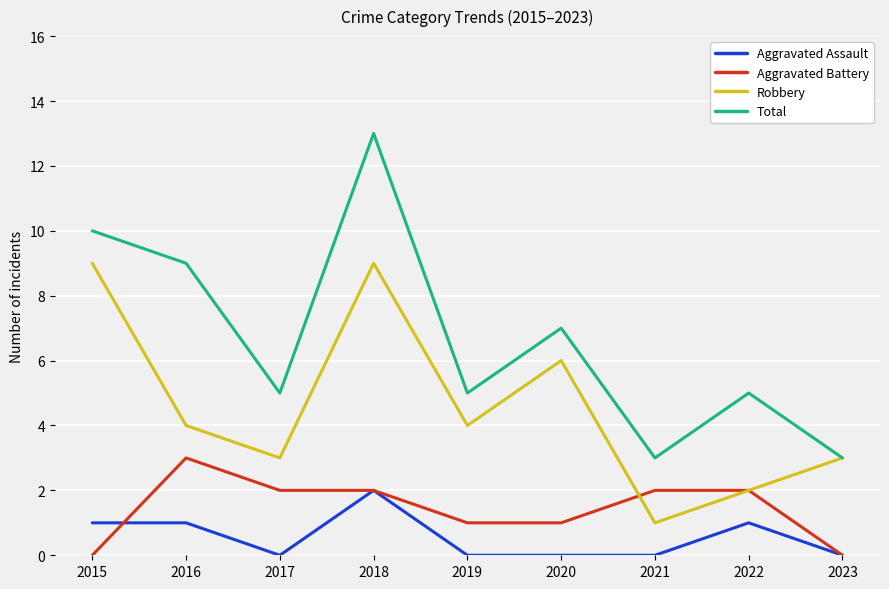

At which category is the sum across all series the highest?

2018